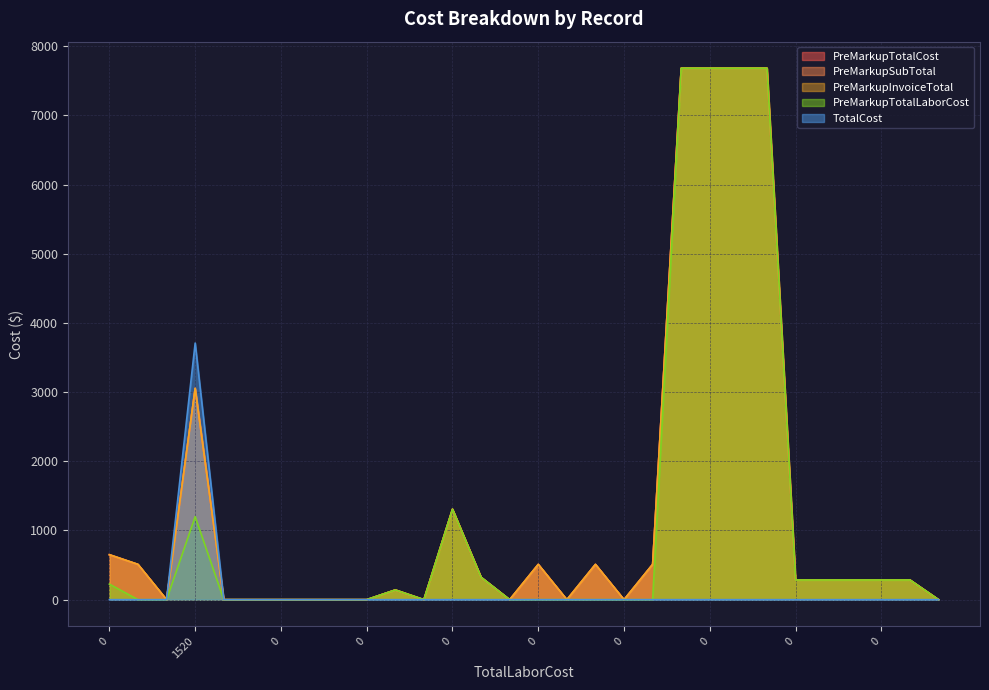

Reading left to right, what are all the values shown in this chart?

PreMarkupTotalCost: 0=650.0	0=510.0	0=0.0	1520=3055.0	0=0.0	0=0.0	0=0.0	0=0.0	0=0.0	0=0.0	0=140.2	0=0.0	0=1307.8	0=323.3	0=0.0	0=510.0	0=0.0	0=510.0	0=0.0	0=510.0	0=7683.0	0=7683.0	0=7683.0	0=7683.0	0=284.6	0=284.6	0=284.6	0=284.6	0=284.6	0=0.0
PreMarkupSubTotal: 0=650.0	0=510.0	0=0.0	1520=3055.0	0=0.0	0=0.0	0=0.0	0=0.0	0=0.0	0=0.0	0=140.2	0=0.0	0=1307.8	0=323.3	0=0.0	0=510.0	0=0.0	0=510.0	0=0.0	0=510.0	0=7683.0	0=7683.0	0=7683.0	0=7683.0	0=284.6	0=284.6	0=284.6	0=284.6	0=284.6	0=0.0
PreMarkupInvoiceTotal: 0=650.0	0=510.0	0=0.0	1520=3055.0	0=0.0	0=0.0	0=0.0	0=0.0	0=0.0	0=0.0	0=140.2	0=0.0	0=1307.8	0=323.3	0=0.0	0=510.0	0=0.0	0=510.0	0=0.0	0=510.0	0=7683.0	0=7683.0	0=7683.0	0=7683.0	0=284.6	0=284.6	0=284.6	0=284.6	0=284.6	0=0.0
PreMarkupTotalLaborCost: 0=225.0	0=0.0	0=0.0	1520=1200.0	0=0.0	0=0.0	0=0.0	0=0.0	0=0.0	0=0.0	0=140.2	0=0.1	0=1307.8	0=323.3	0=0.0	0=0.0	0=0.0	0=0.0	0=0.0	0=0.0	0=7683.0	0=7683.0	0=7683.0	0=7683.0	0=284.6	0=284.6	0=284.6	0=284.6	0=284.6	0=0.0
TotalCost: 0=0.0	0=0.0	0=0.0	1520=3710.1	0=0.0	0=0.0	0=0.0	0=0.0	0=0.0	0=0.0	0=0.0	0=0.0	0=0.0	0=0.0	0=0.0	0=0.0	0=0.0	0=0.0	0=0.0	0=0.0	0=0.0	0=0.0	0=0.0	0=0.0	0=0.0	0=0.0	0=0.0	0=0.0	0=0.0	0=0.0